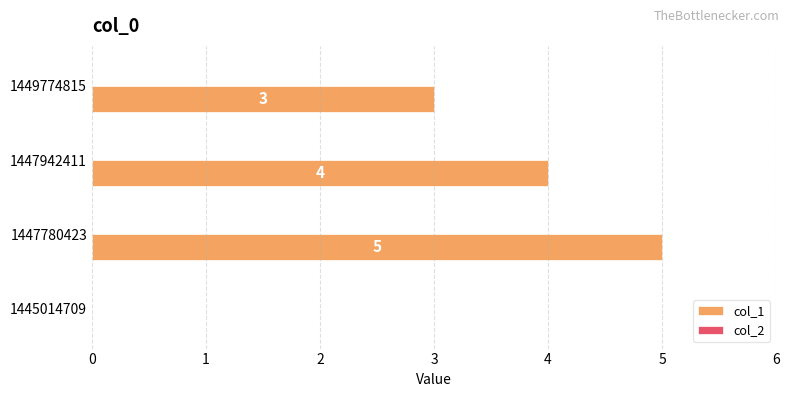

Where is the data nearest to the value 2?

1449774815